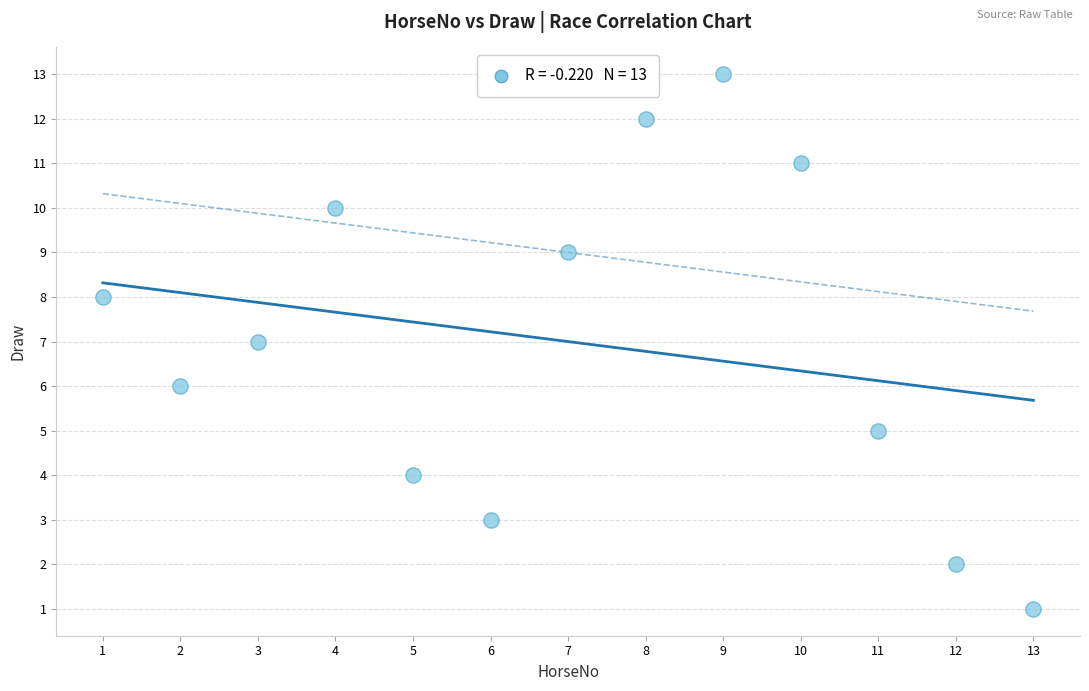

What is the range of Y values (max minus min)?

12